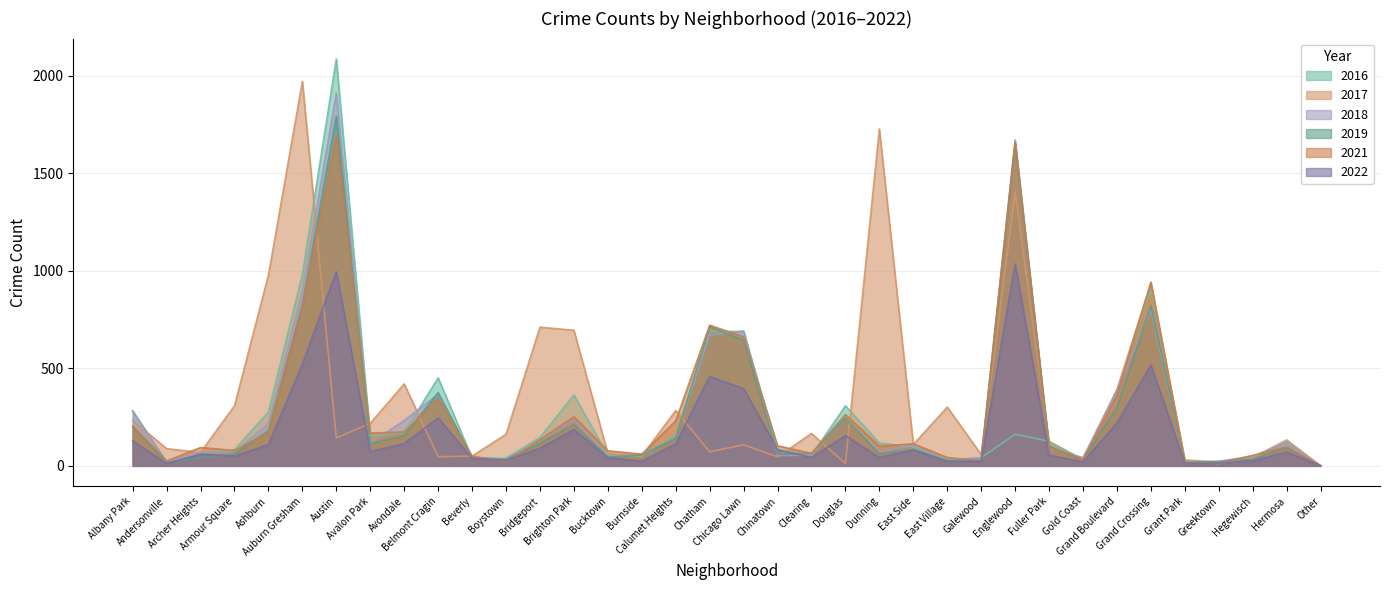

Reading left to right, extract all data points from this chart.

2017: 234	88	69	308	978	1971	143	218	420	47	50	162	711	695	63	49	284	72	108	46	166	12	1727	110	301	58	1401	118	31	392	936	30	20	43	133	0
2016: 282	20	65	83	276	983	2086	151	172	451	40	39	146	363	55	49	157	687	690	84	54	308	117	97	32	42	162	126	33	384	908	26	11	42	124	0
2022: 128	12	60	50	109	522	995	73	114	246	38	28	90	186	42	24	112	458	396	83	43	155	43	81	23	23	1035	55	20	221	517	13	14	25	71	0
2018: 281	18	69	69	218	898	1911	115	233	368	41	34	129	239	47	60	145	670	691	52	55	246	74	105	26	41	1671	87	43	388	795	15	24	49	117	0
2021: 203	25	94	79	169	811	1696	168	174	344	50	21	134	252	77	60	231	721	662	103	64	263	101	113	43	25	1661	89	31	362	942	15	14	54	97	0
2019: 199	18	41	61	180	826	1792	114	156	375	42	33	115	212	45	55	142	714	643	61	64	245	61	85	27	28	1654	101	32	301	820	18	22	34	93	0